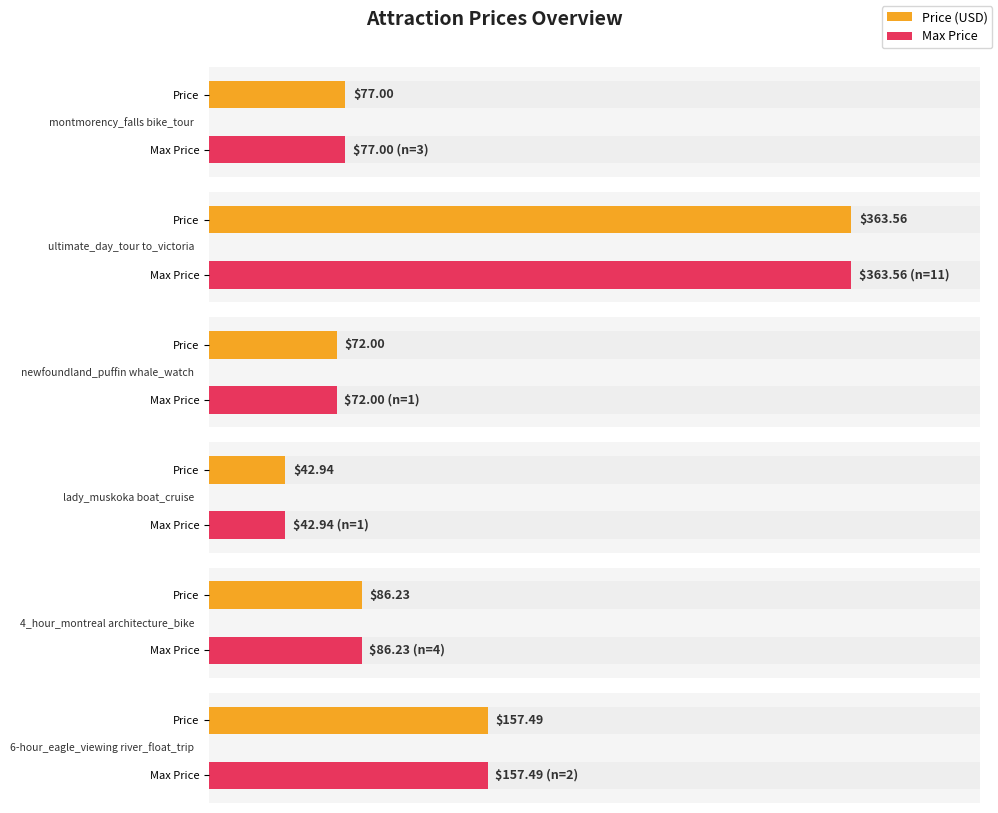

What is the value of the max_price bar at the 2nd from the left?

363.6